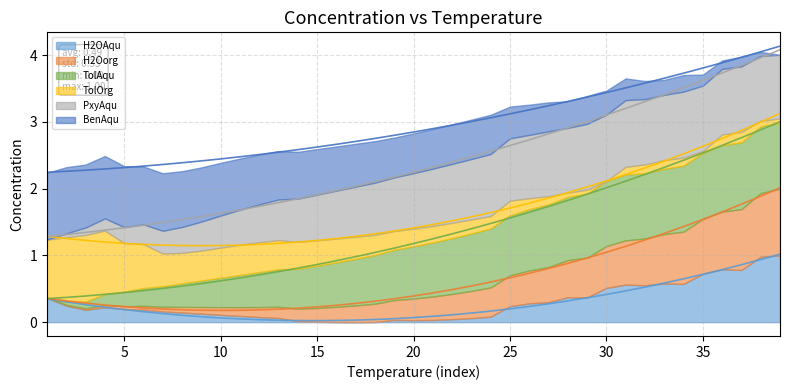

What is the greatest value displayed?

4.1